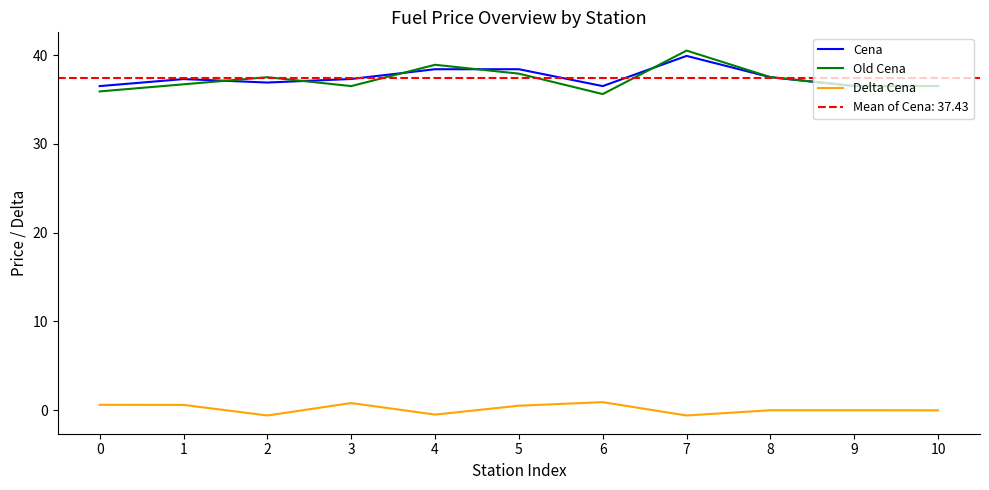

At which label does Delta Cena reach its minimum?

2